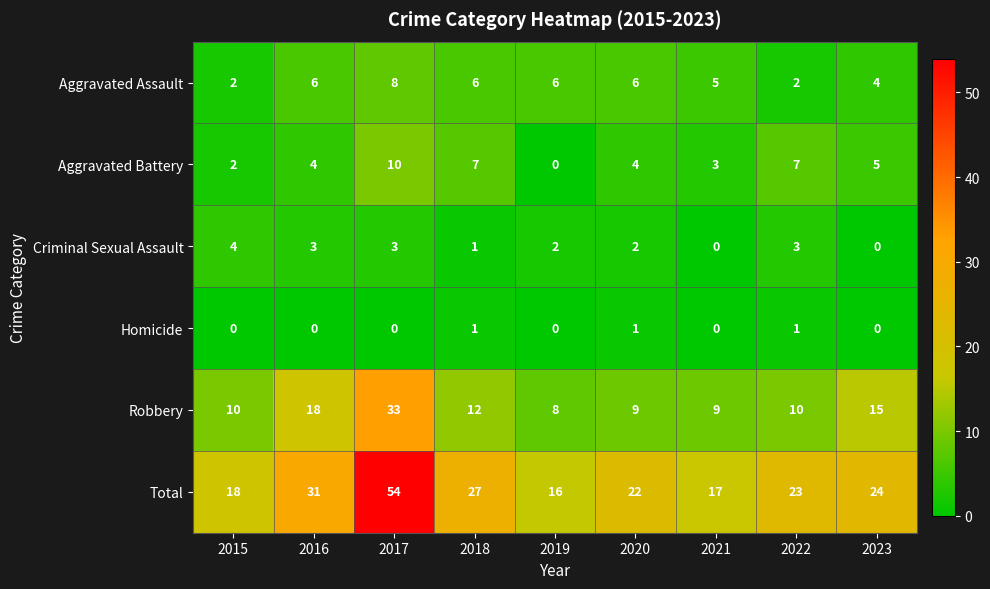

How many data points does each series have?

9